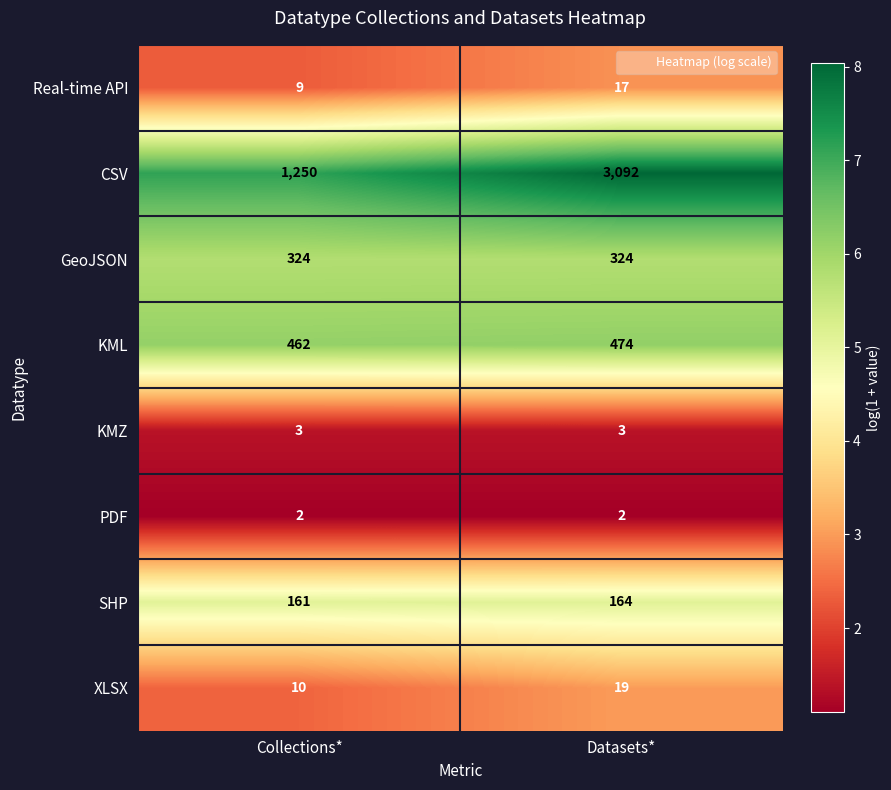

Which series changed the most between Collections* and Datasets*?

CSV